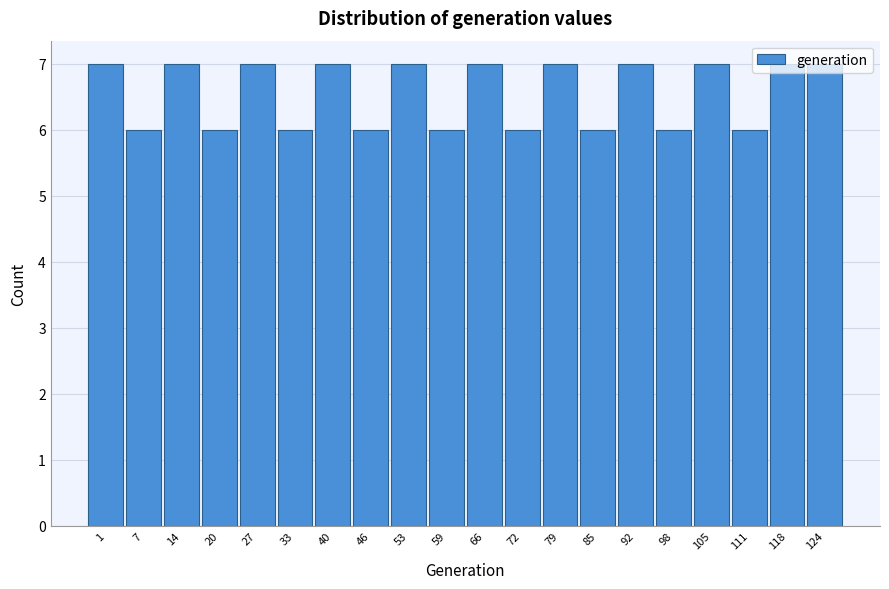

What is the value of the 18th bar from the left?

6